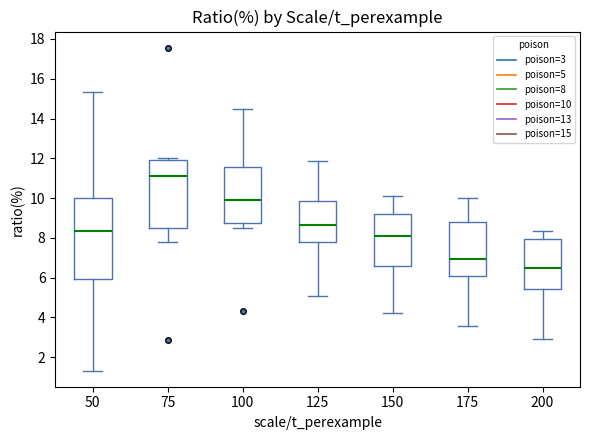

Which box is the tallest, from its lower edge to its upper edge?

50